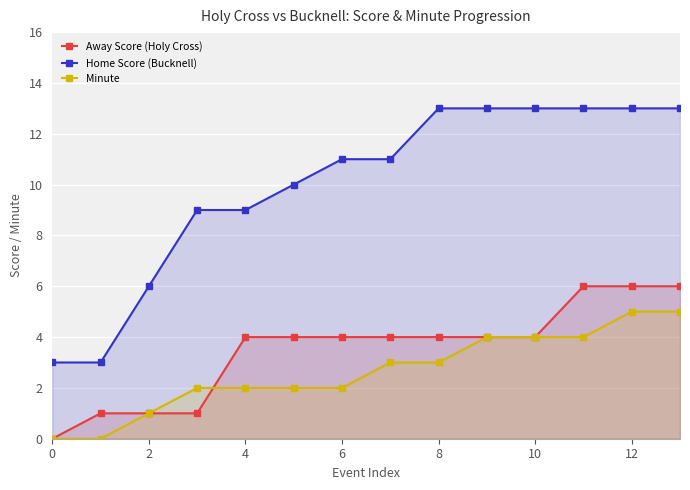

Read the Away Score (Holy Cross) value at 9.

4